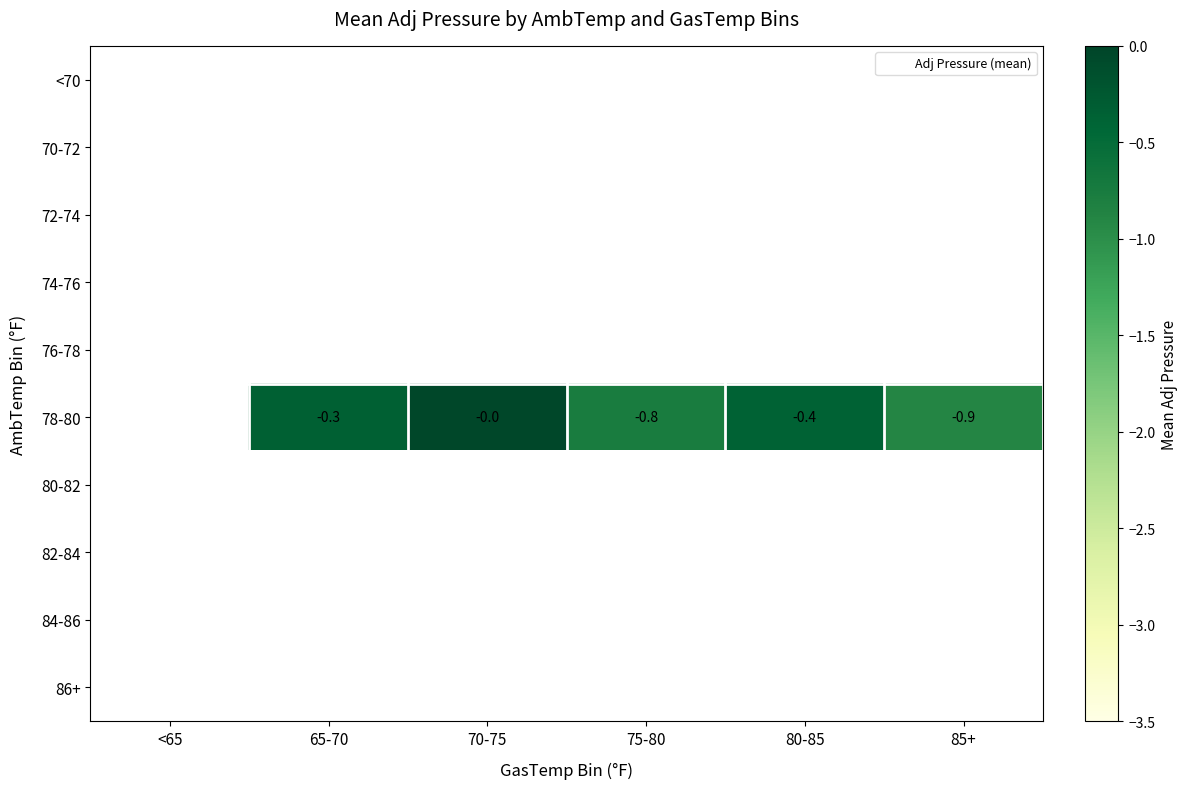

How many values in the 78-80 series are below 0?

5